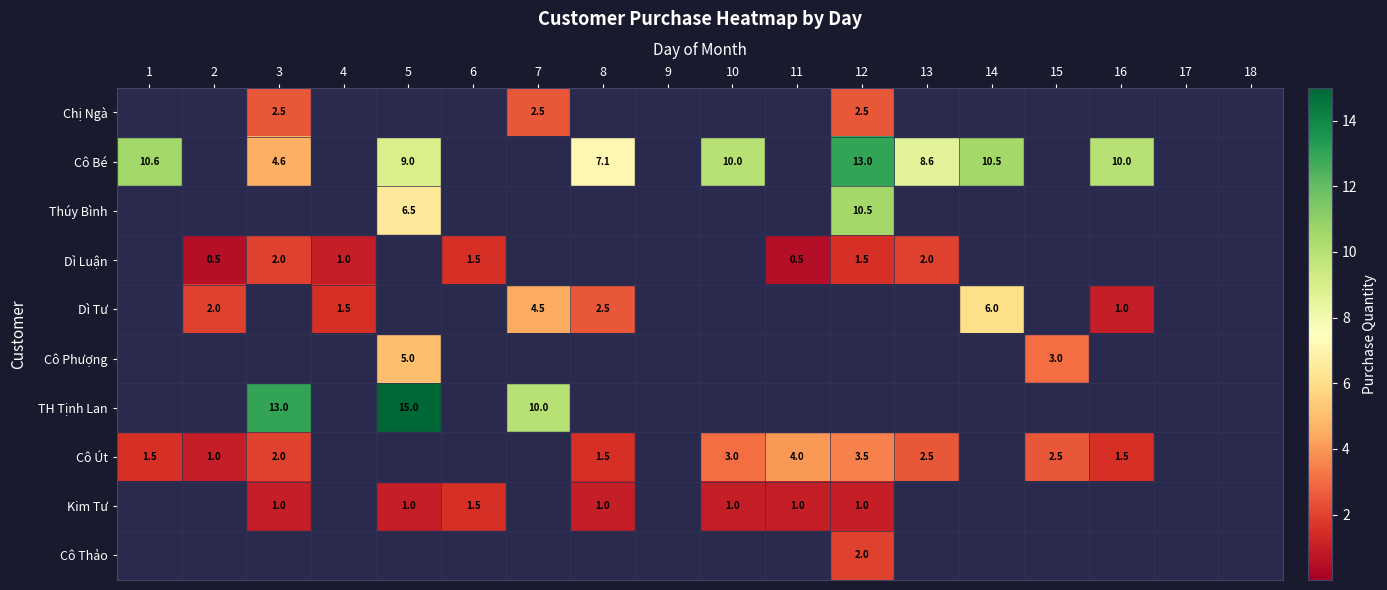

The Cô Út series shows 2.1 at 16. True or false?

False